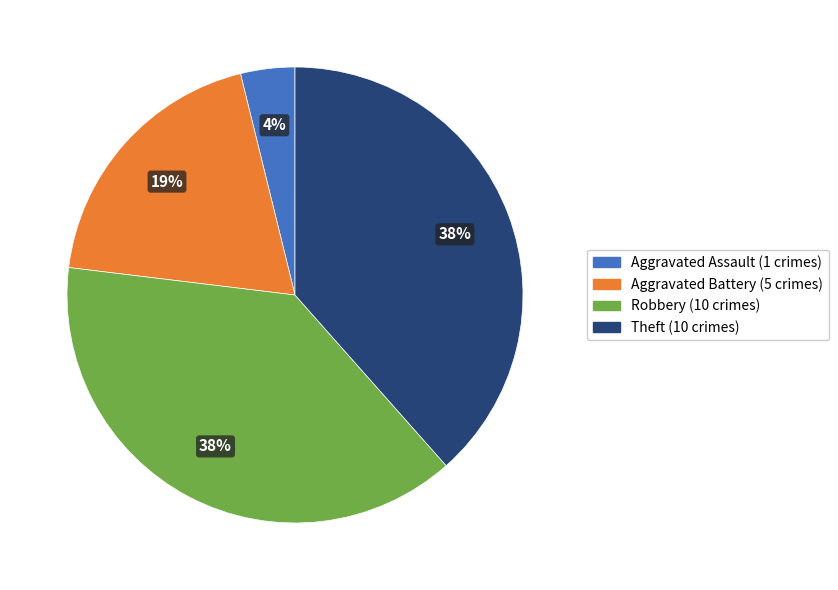

Is there any slice that represents more than half of the pie?

No